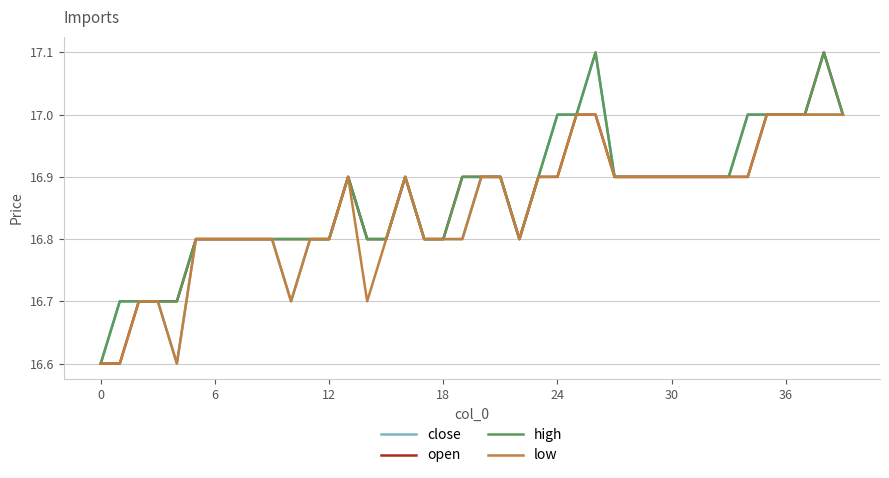

What is the maximum value for open?

17.1